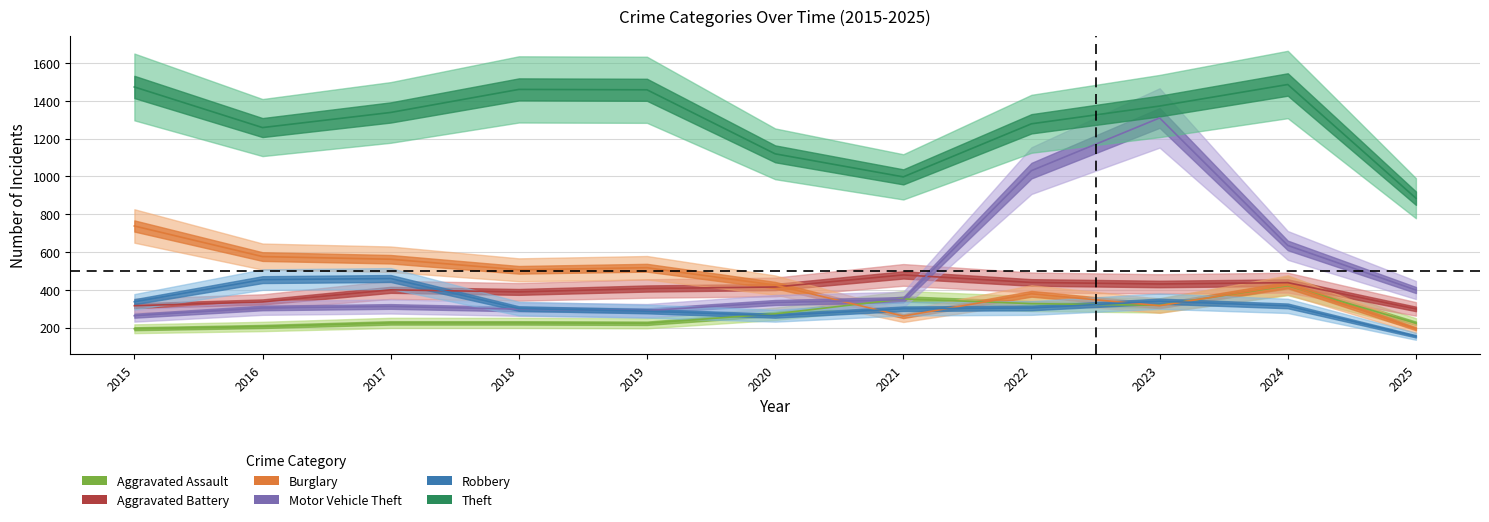

Reading left to right, extract all data points from this chart.

Aggravated Assault: 194	206	225	225	223	273	352	327	318	422	223
Aggravated Battery: 316	336	400	389	407	415	479	439	431	438	299
Burglary: 738	576	562	506	517	425	261	379	316	426	194
Motor Vehicle Theft: 263	304	312	298	290	333	348	1031	1310	635	399
Robbery: 337	454	460	301	287	263	300	304	340	315	154
Theft: 1474	1259	1339	1461	1459	1120	998	1279	1373	1487	885